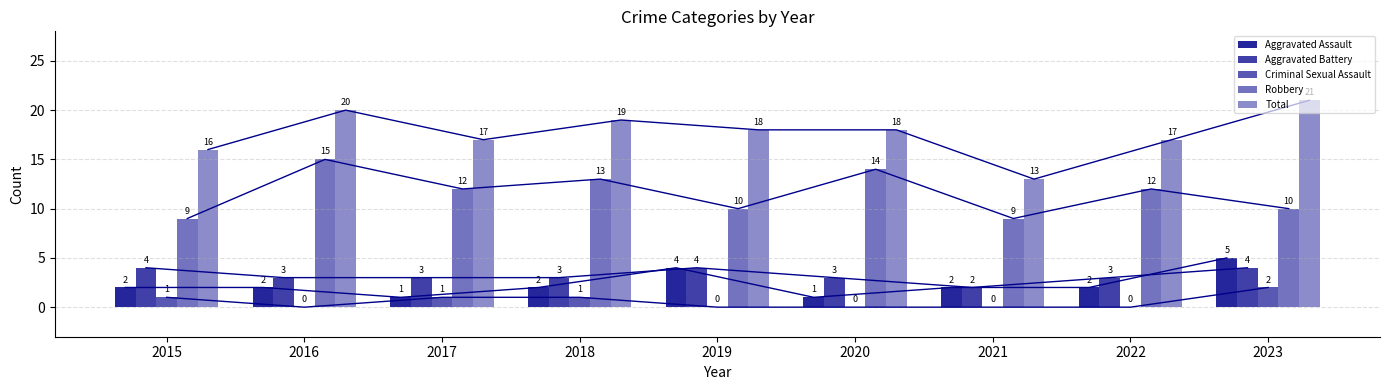

Reading left to right, list all the values displayed in this chart.

Aggravated Assault: 2	2	1	2	4	1	2	2	5
Aggravated Battery: 4	3	3	3	4	3	2	3	4
Criminal Sexual Assault: 1	0	1	1	0	0	0	0	2
Robbery: 9	15	12	13	10	14	9	12	10
Total: 16	20	17	19	18	18	13	17	21